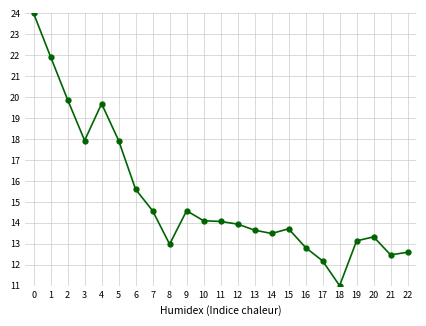

Reading left to right, transcribe all the data shown in this chart.

0=24.0	1=21.9	2=19.9	3=17.9	4=19.7	5=17.9	6=15.6	7=14.6	8=13.0	9=14.6	10=14.1	11=14.1	12=13.9	13=13.7	14=13.5	15=13.7	16=12.8	17=12.2	18=11.0	19=13.1	20=13.3	21=12.5	22=12.6